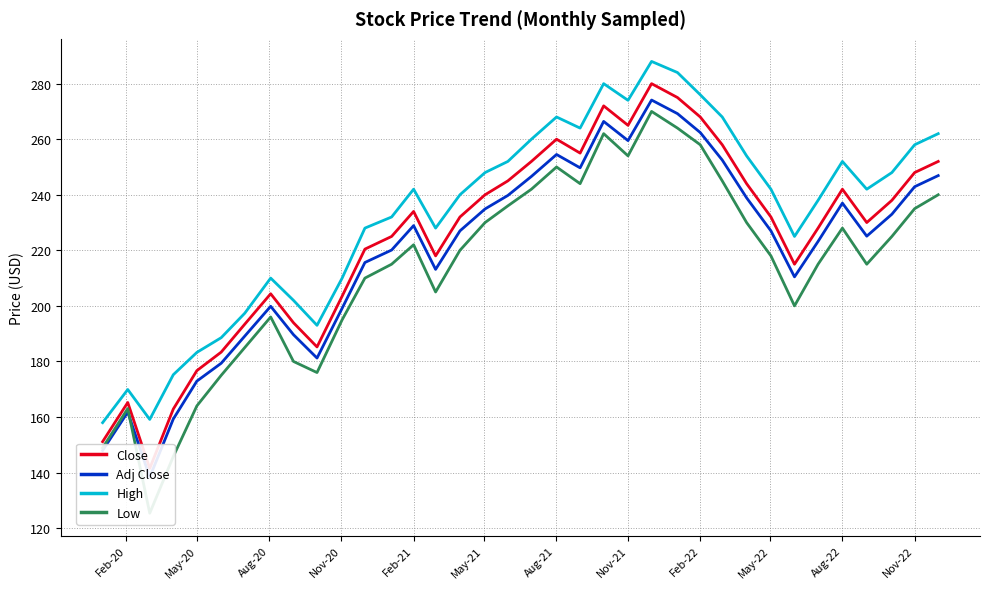

Rank the series by their average value, from lowest to highest.

Low, Adj Close, Close, High